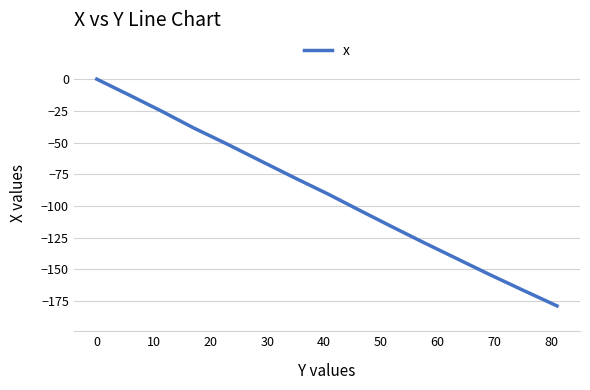

Is this an area chart (filled region under the line)?

No